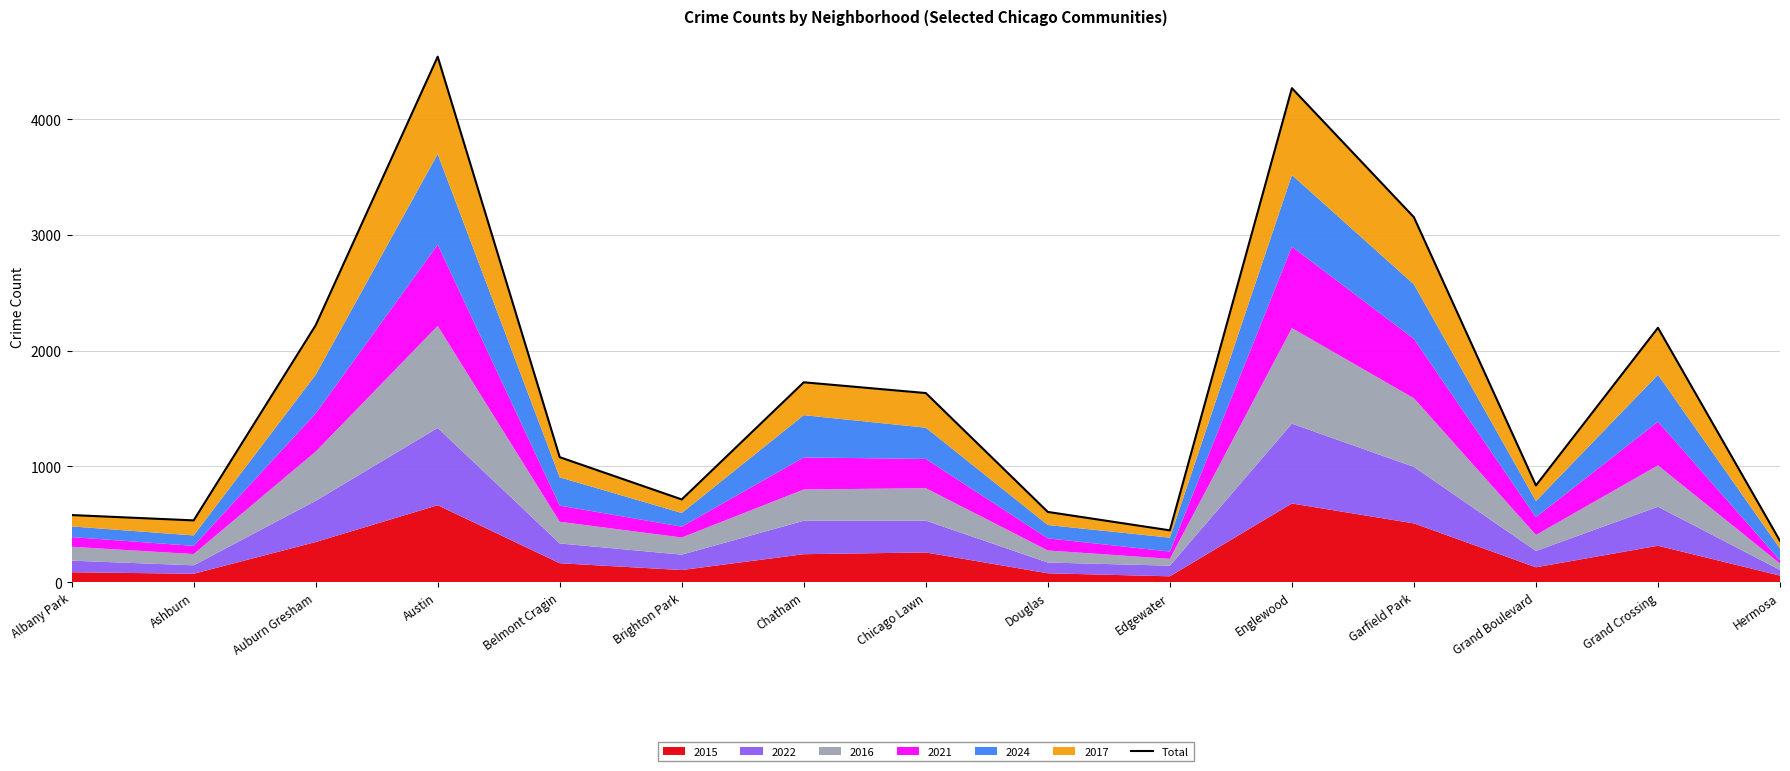

What is the average value?

1659